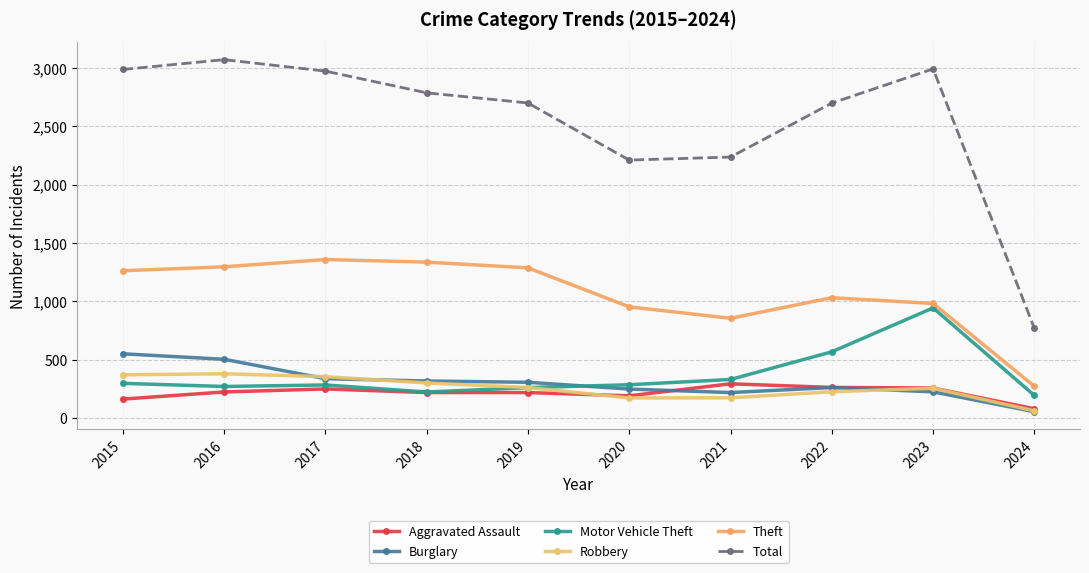

Reading right to left, list all the values displayed in this chart.

Aggravated Assault: 2024=81	2023=259	2022=264	2021=295	2020=192	2019=220	2018=220	2017=251	2016=225	2015=164
Burglary: 2024=56	2023=226	2022=263	2021=220	2020=250	2019=308	2018=319	2017=339	2016=505	2015=552
Motor Vehicle Theft: 2024=195	2023=945	2022=569	2021=332	2020=287	2019=262	2018=225	2017=285	2016=272	2015=299
Robbery: 2024=63	2023=257	2022=227	2021=175	2020=174	2019=263	2018=302	2017=356	2016=381	2015=372
Theft: 2024=273	2023=983	2022=1032	2021=856	2020=954	2019=1288	2018=1337	2017=1359	2016=1297	2015=1263
Total: 2024=769	2023=2992	2022=2699	2021=2237	2020=2211	2019=2700	2018=2787	2017=2973	2016=3071	2015=2987